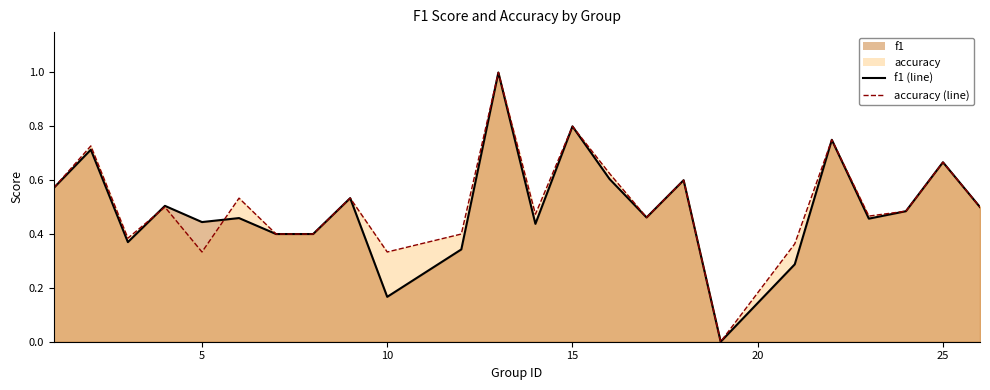

In accuracy (line), how many points are lower than both neighbors (excluding endpoints)?

7